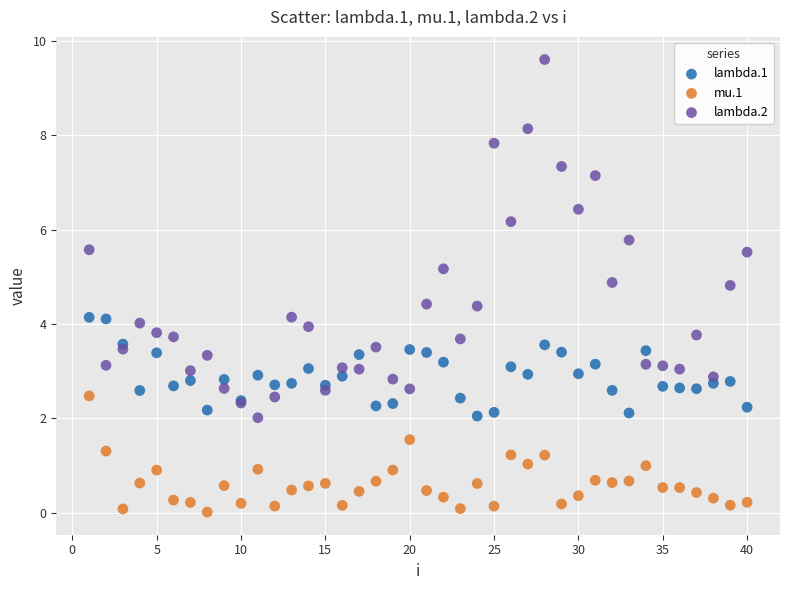

Which series has the largest Y range (max minus min)?

lambda.2